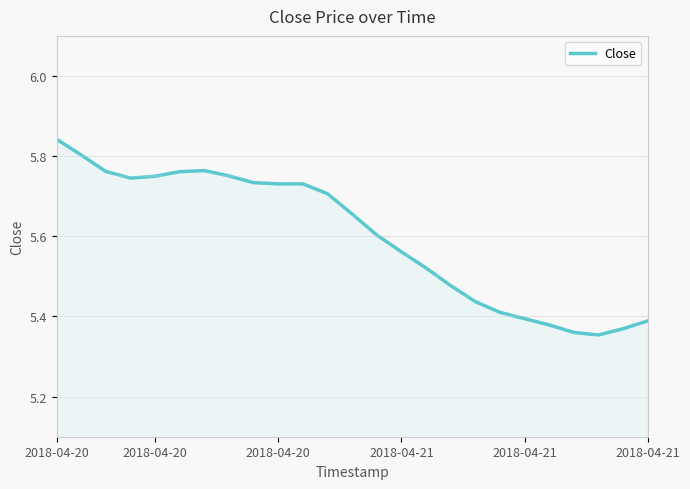

What is the difference between the maximum and minimum values?

0.5